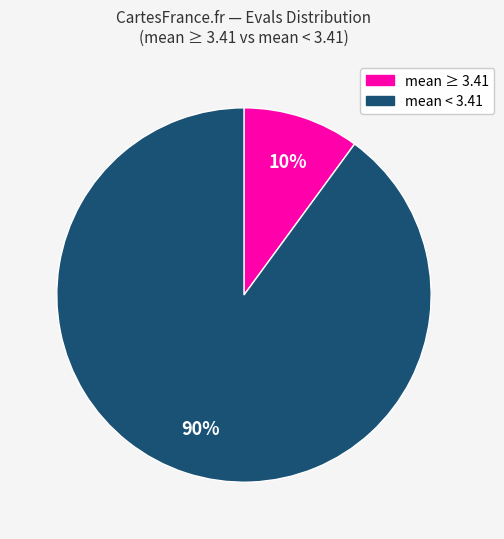

Is there a majority slice in this chart?

Yes